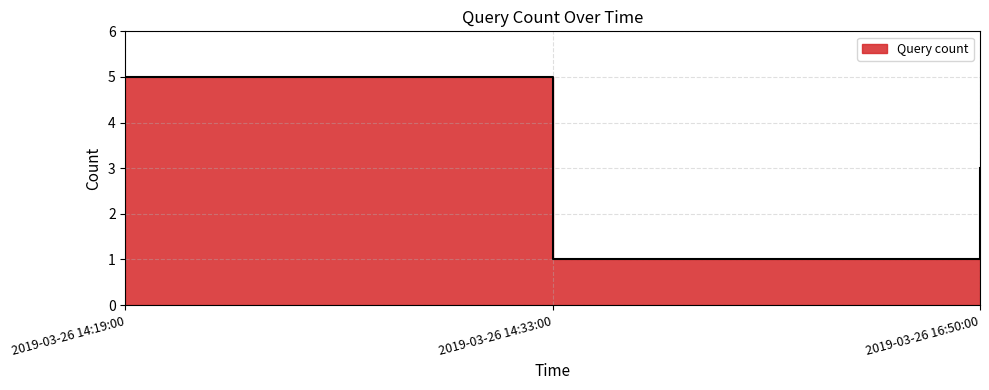

Count the number of values greater than 3.

1